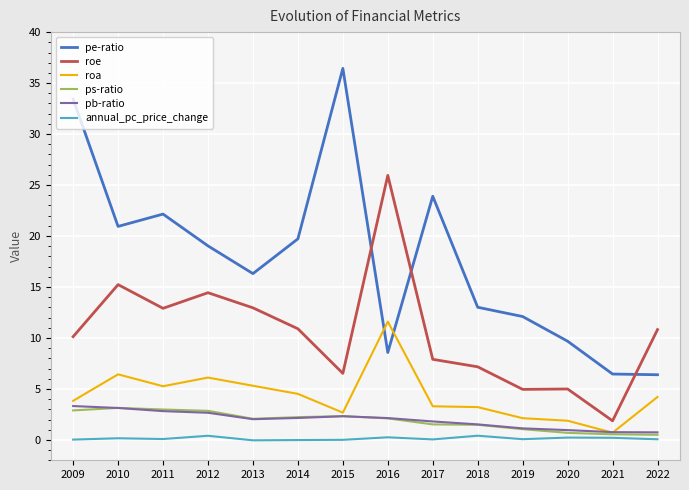

What is the lowest value of the pe-ratio series?

6.4